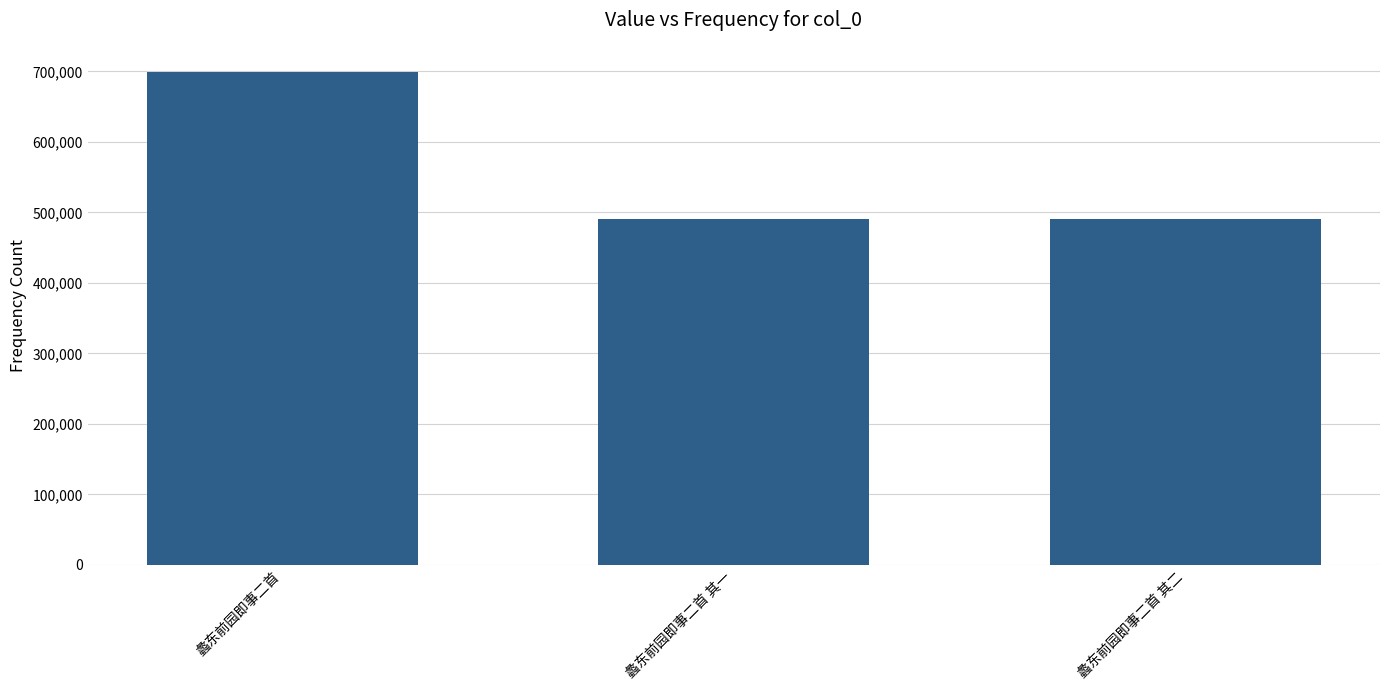

What is the change in value from 蠡东前园即事二首 其一 to 蠡东前园即事二首 其二?

+1